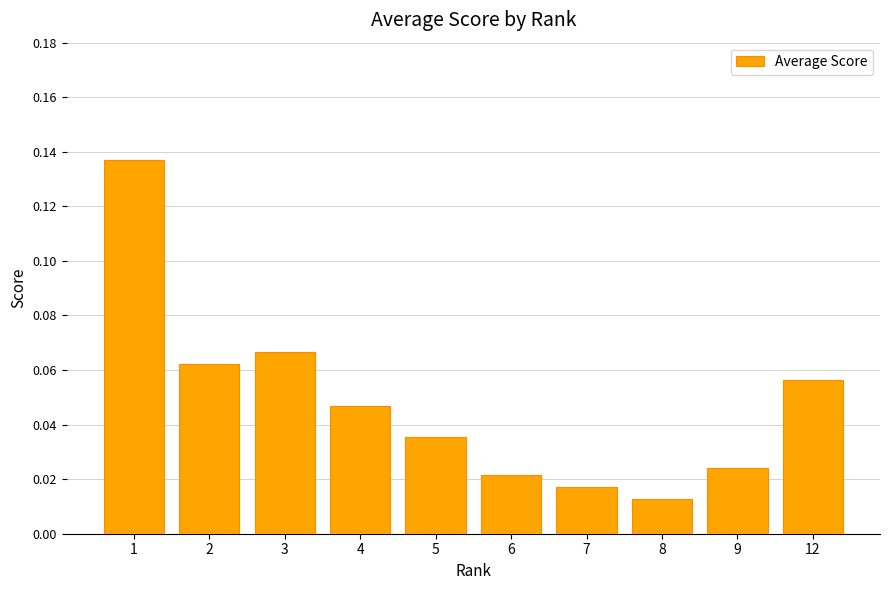

How many values are between 0 and 1?

10